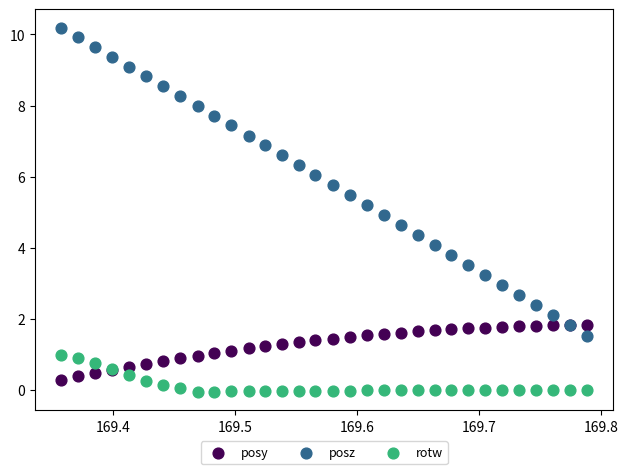

Which series contains the highest Y value?

posz